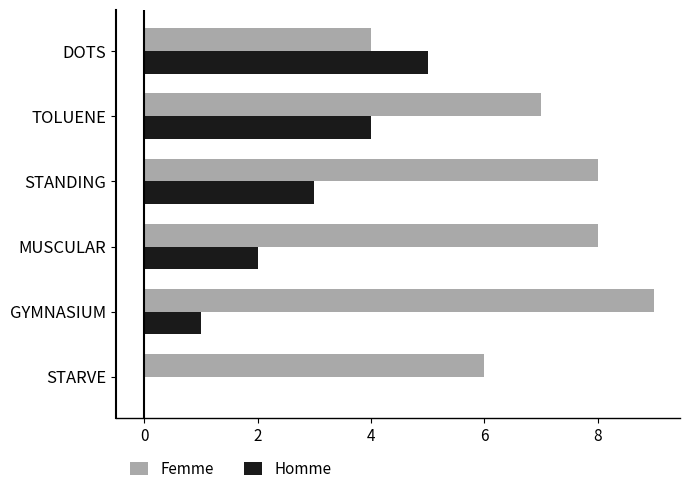

How many positive values does the Homme series have?

5